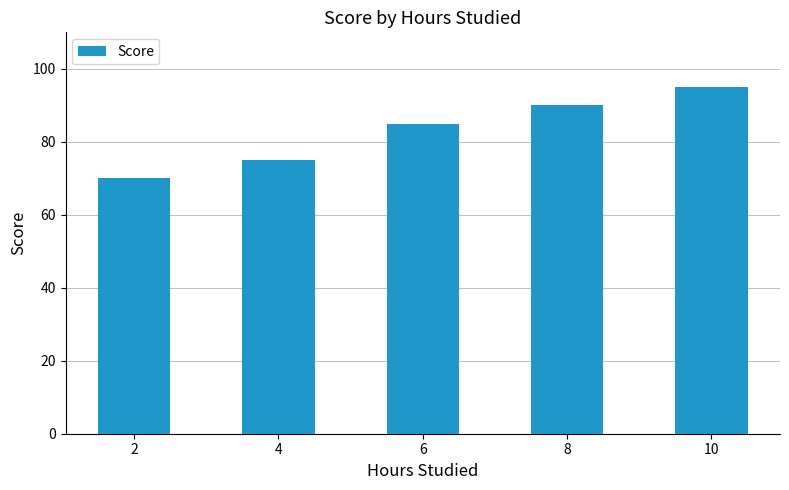

Count the number of categories in the chart.

5